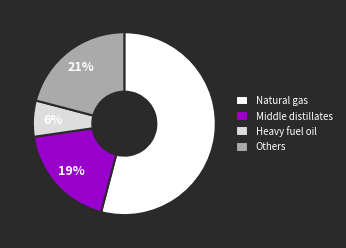

Approximately how many times larger is the value at Heavy fuel oil compared to Middle distillates?

0.3